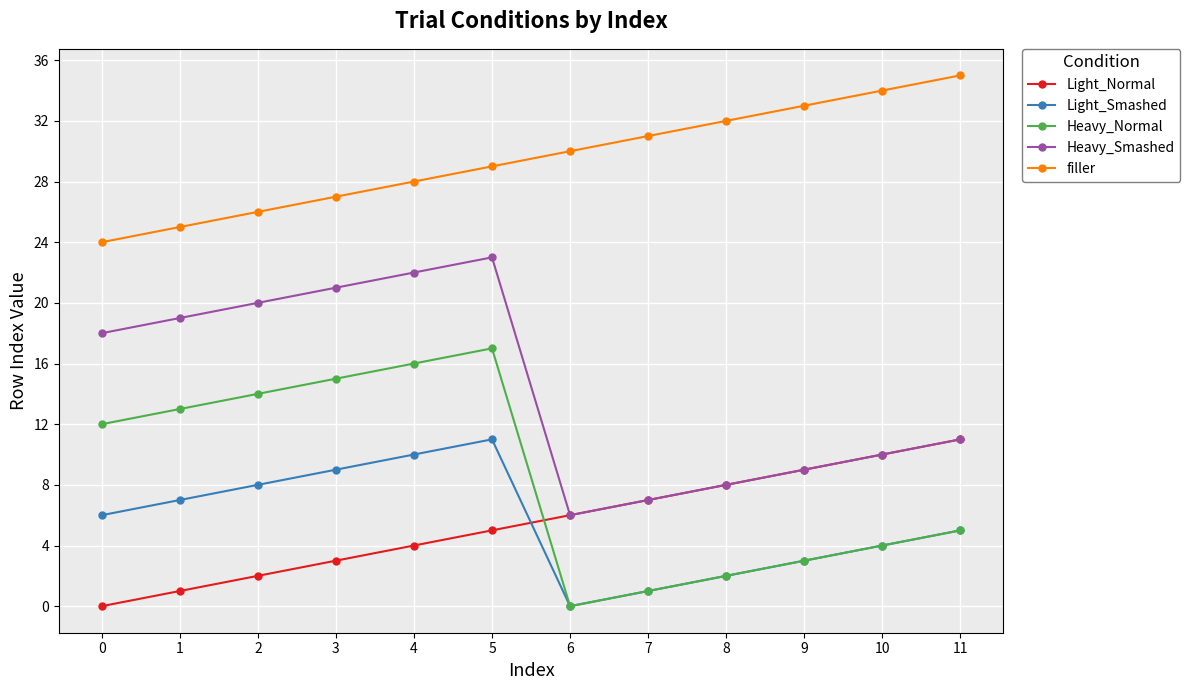

Rank the categories by Light_Smashed value from lowest to highest.

6, 7, 8, 9, 10, 11, 0, 1, 2, 3, 4, 5